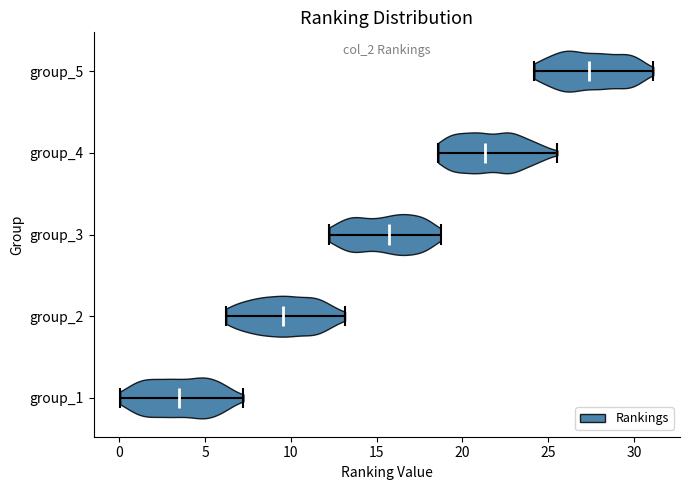

Which violin has the furthest to the left median line?

group_1